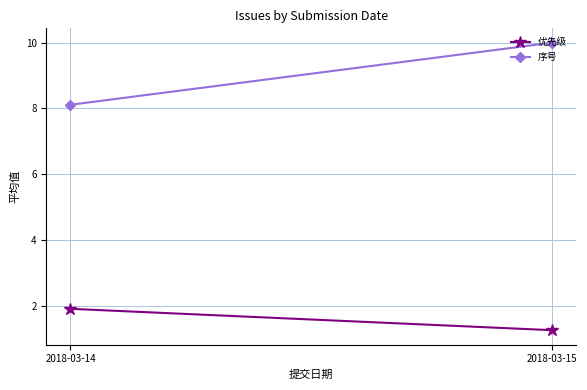

Which series has the widest spread of values?

序号